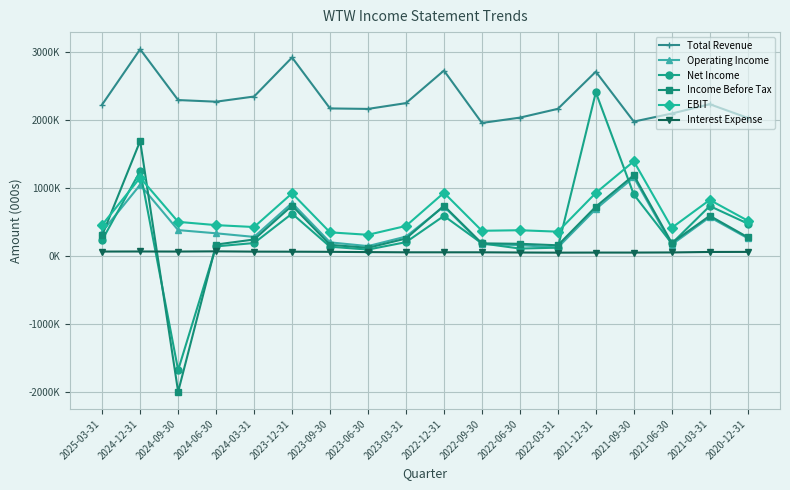

What is the maximum value shown in the chart?

3035000